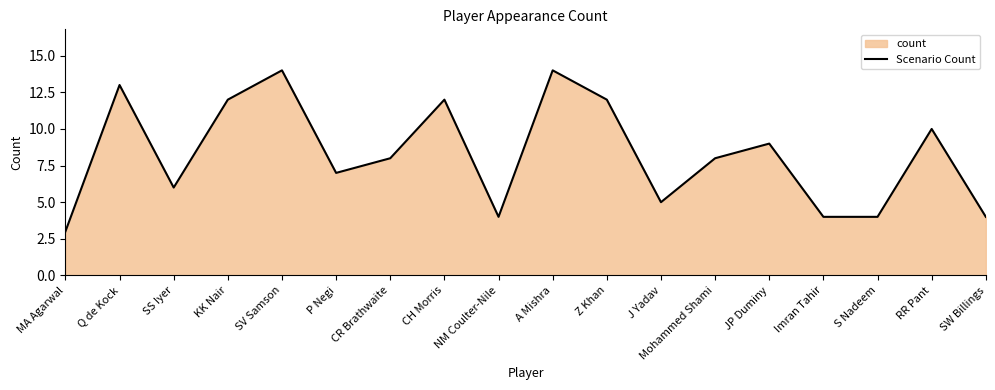

What is the change in value from SV Samson to Mohammed Shami?

-6